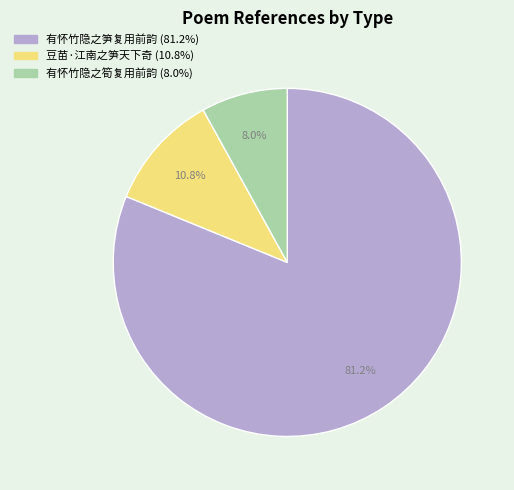

How many segments does this pie chart have?

3